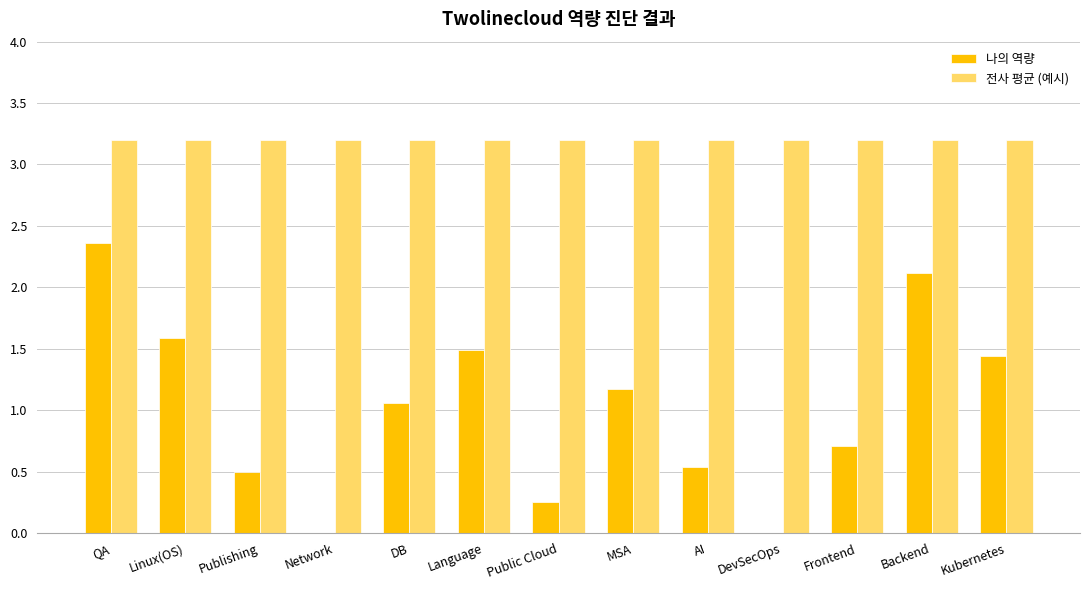

Where does the 나의 역량 series first go above 1?

QA